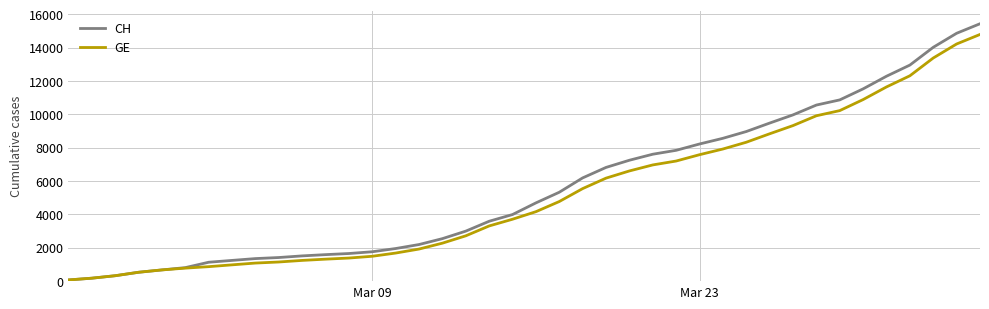

Which series has the largest range (max minus min)?

CH